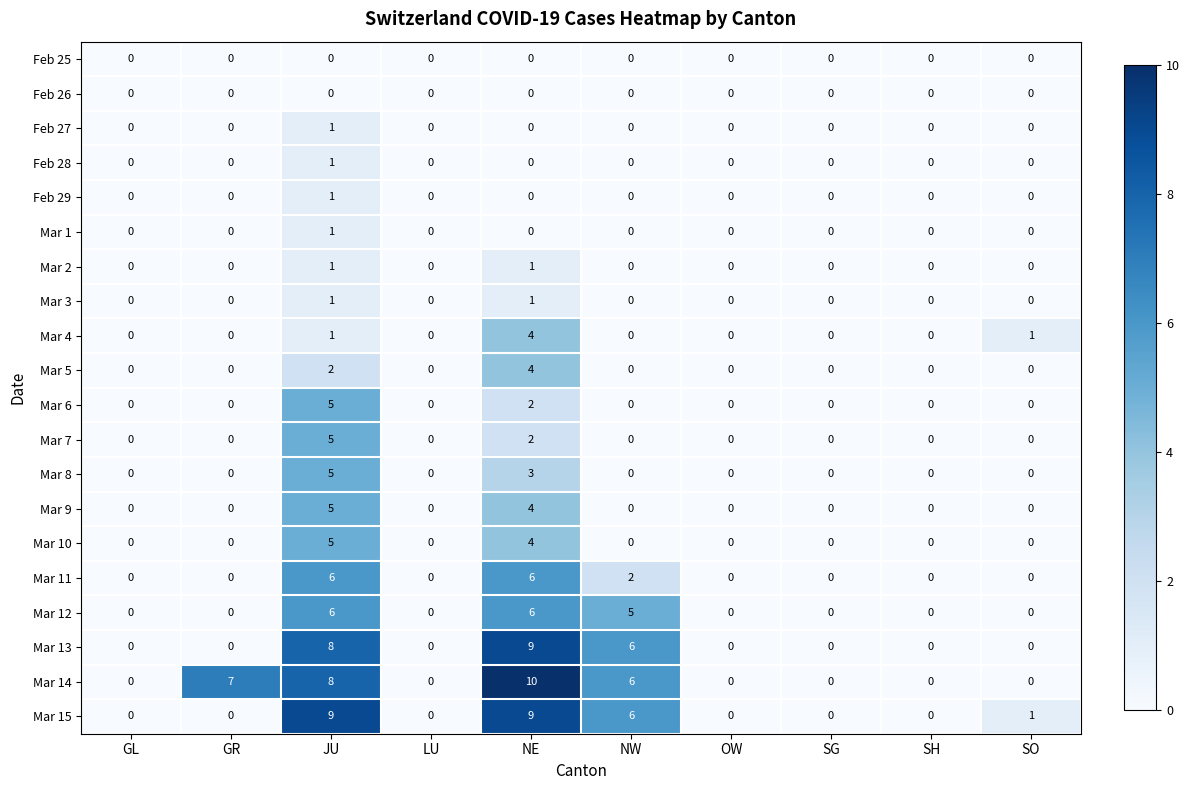

What is the total value across all series at NW?

25